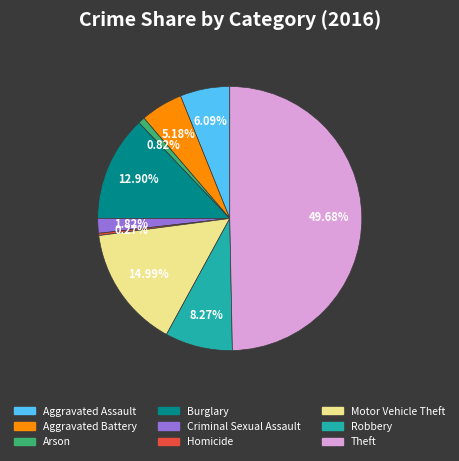

To the nearest percent, what is the difference between the largest and smallest slice percentages?

49%